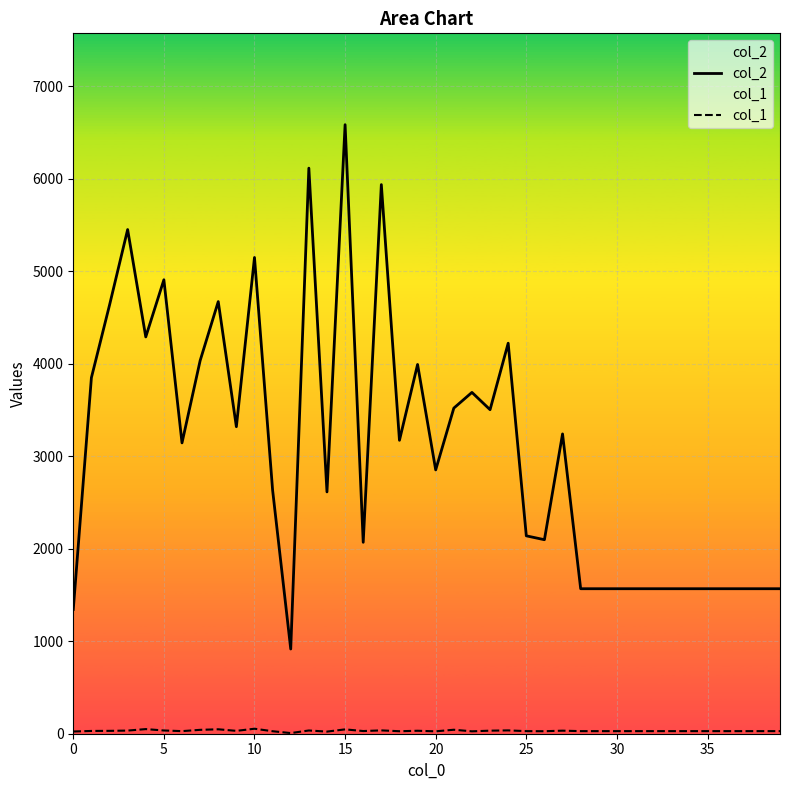

What is the greatest value displayed?

6586